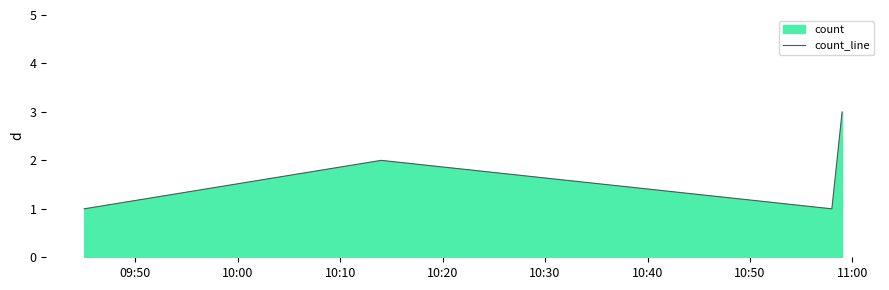

What is the value of the 1st point from the left?

1